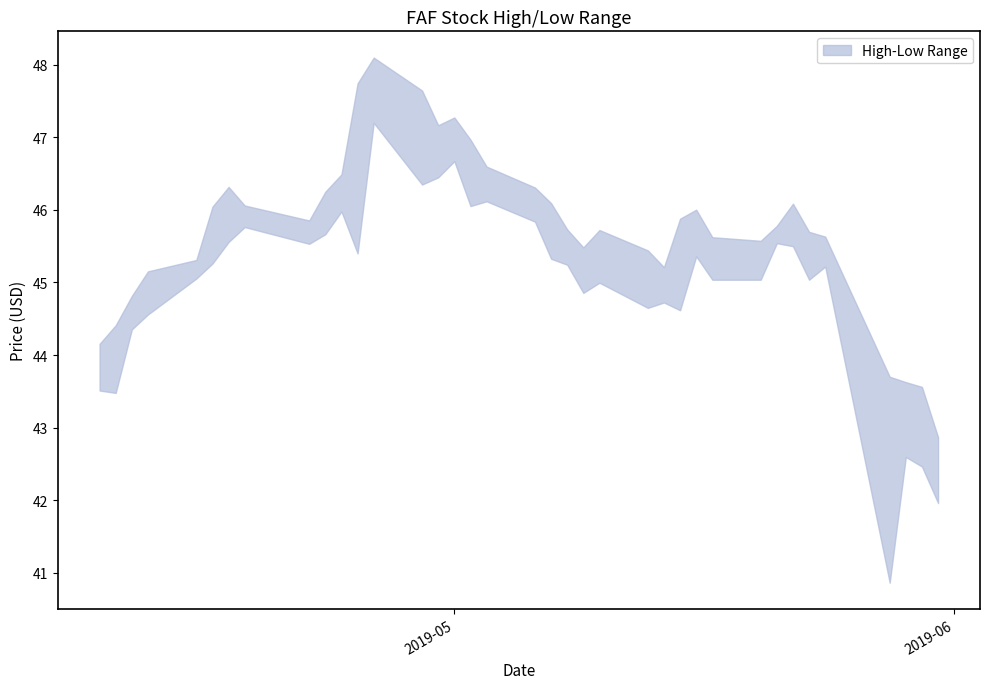

True or false: High has a value of 82.0 at 2019-05-21.

False